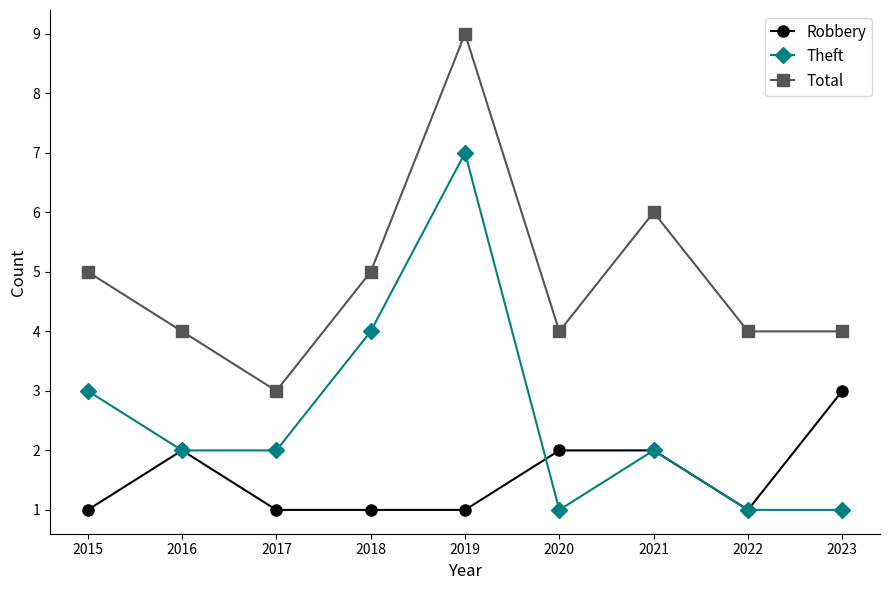

How many Robbery values are between 1 and 2?

8